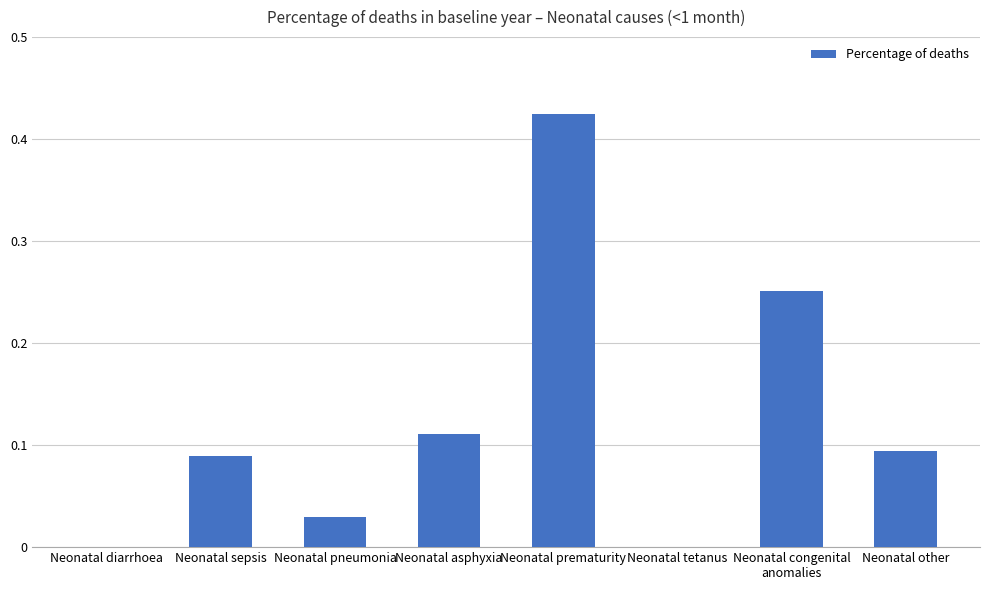

What is the change in value from Neonatal prematurity to Neonatal tetanus?

-0.4